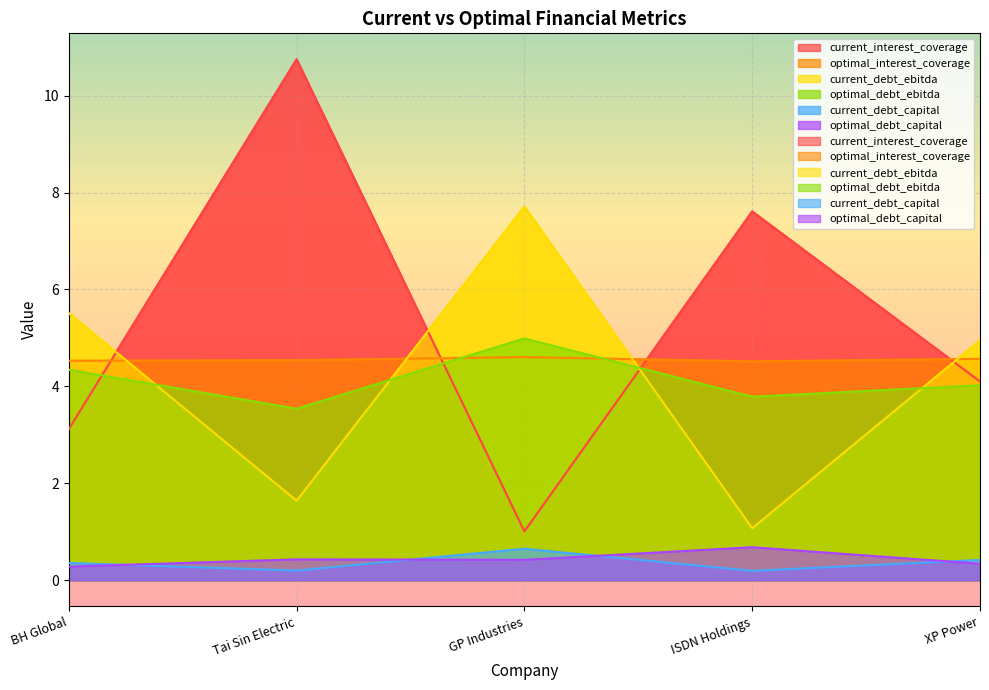

Is the value of current_interest_coverage at BH Global greater than the value of current_debt_ebitda at ISDN Holdings?

Yes